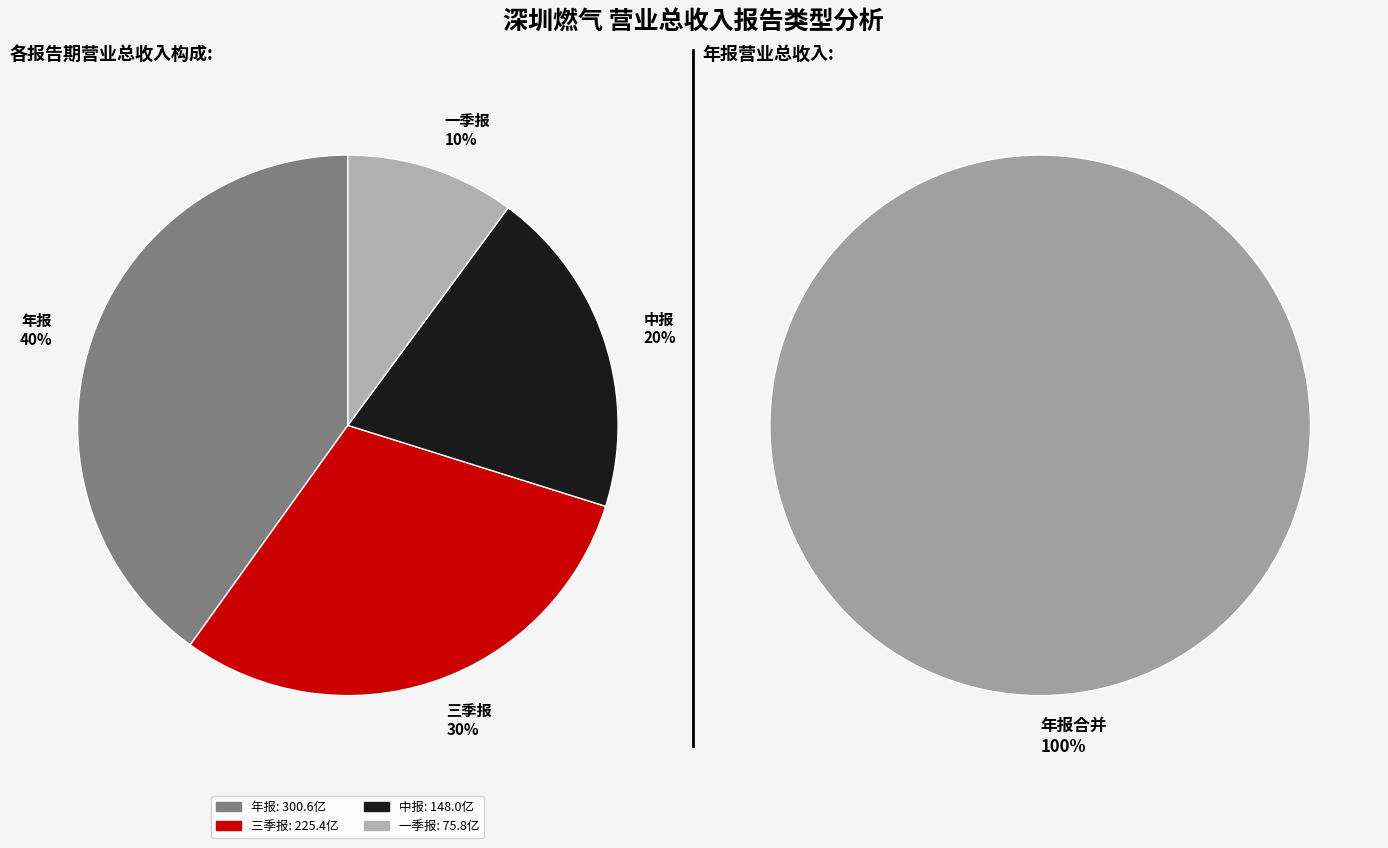

Which slice is the largest?

年报